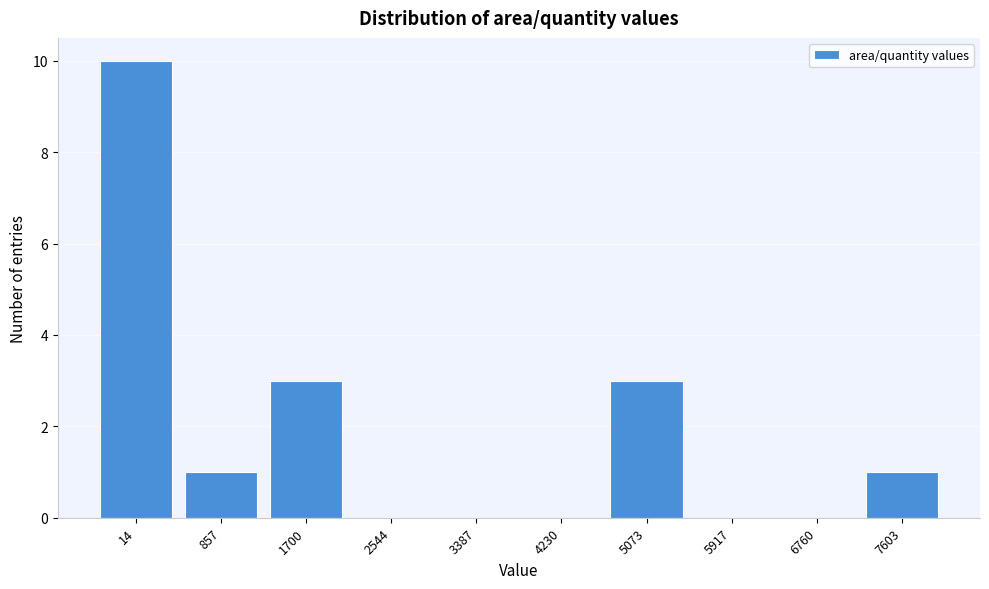

Reading left to right, transcribe all the data shown in this chart.

14=10	857=1	1700=3	2544=0	3387=0	4230=0	5073=3	5917=0	6760=0	7603=1